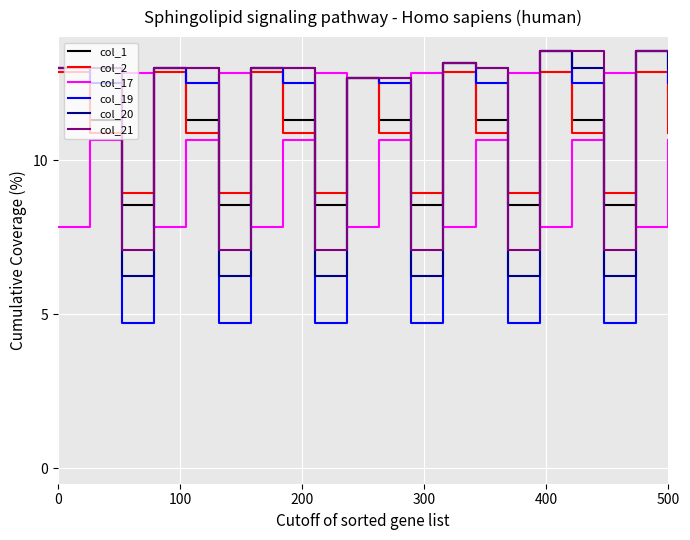

Which series ends up on top after the final intersection of col_17 and col_19?

col_19